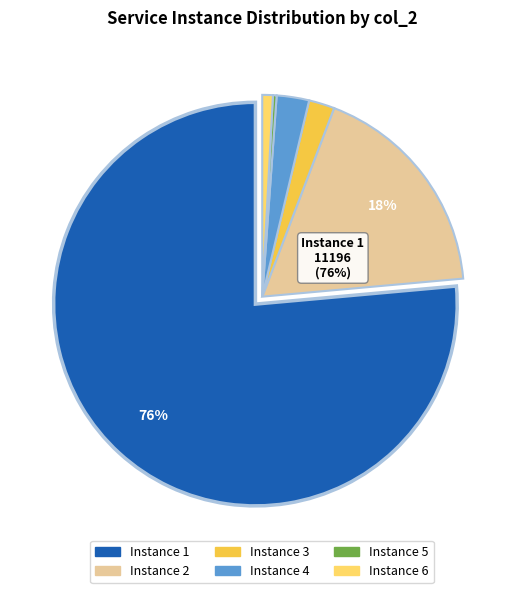

What percentage is NOT represented by 770?

94.7%